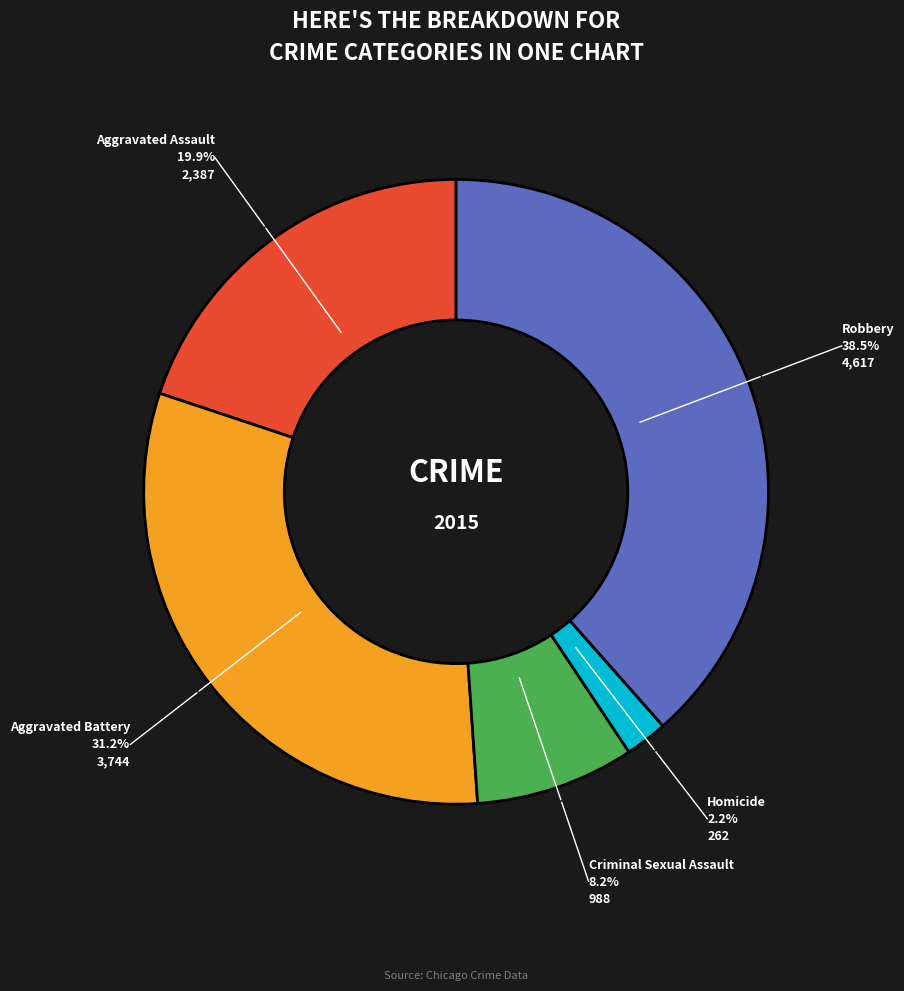

The Criminal Sexual Assault slice represents 8% of the pie. True or false?

True